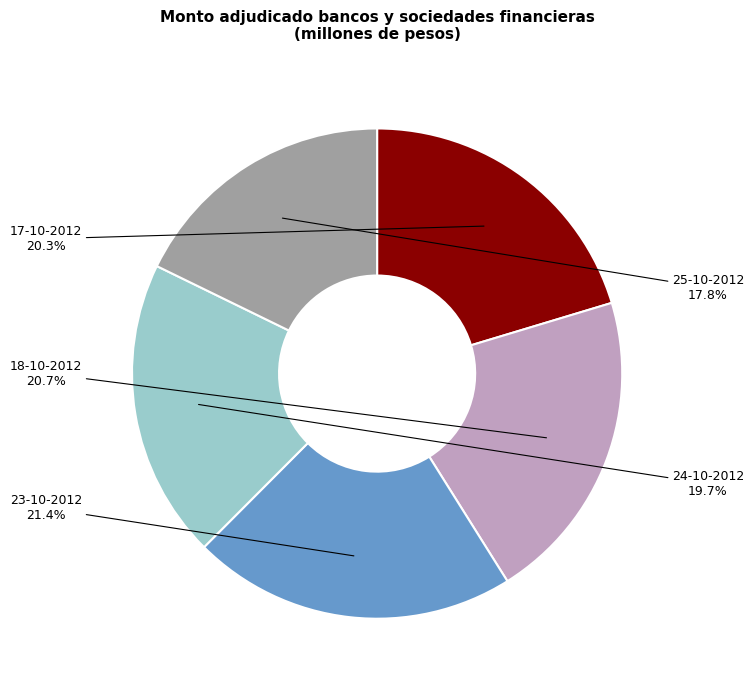

Is the sum of 18-10-2012 and 25-10-2012 greater than half?

No